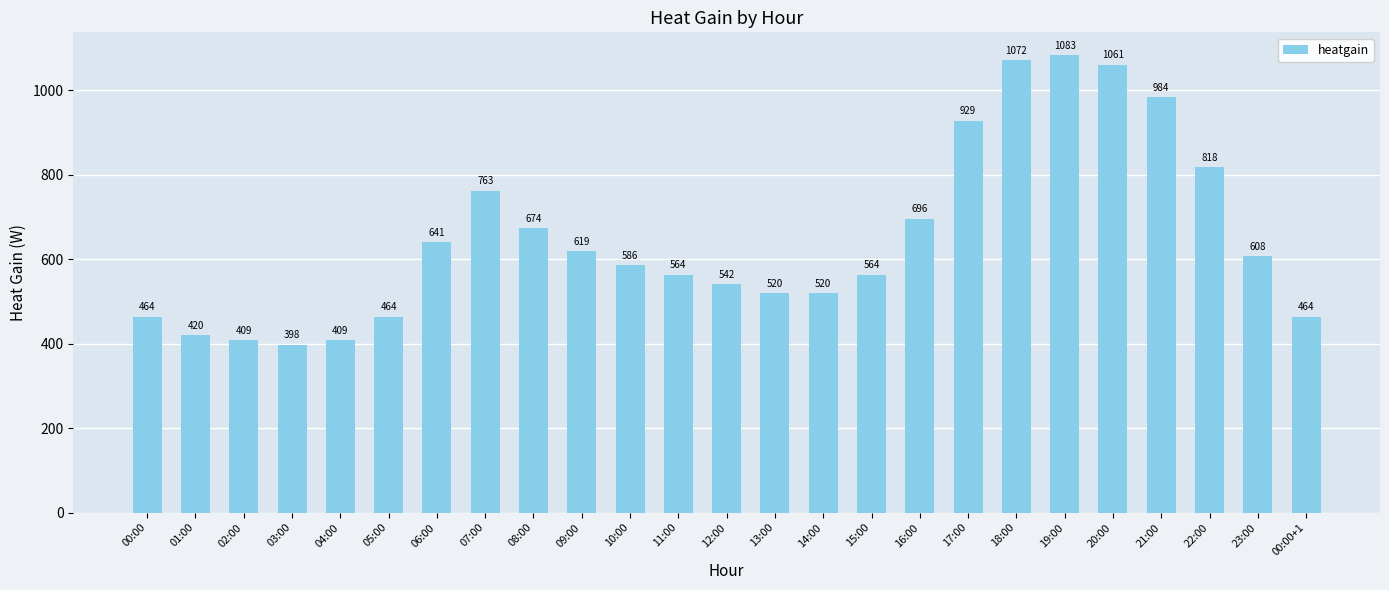

Where is the data nearest to the value 740?

07:00